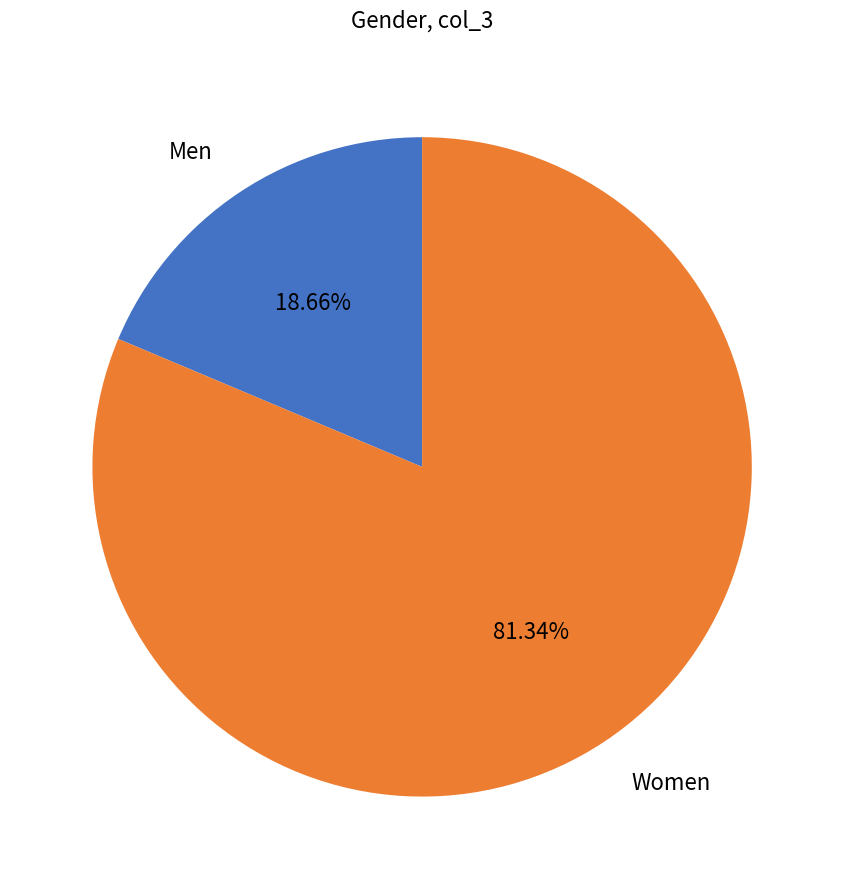

Which has a higher value, Men or Women?

Women